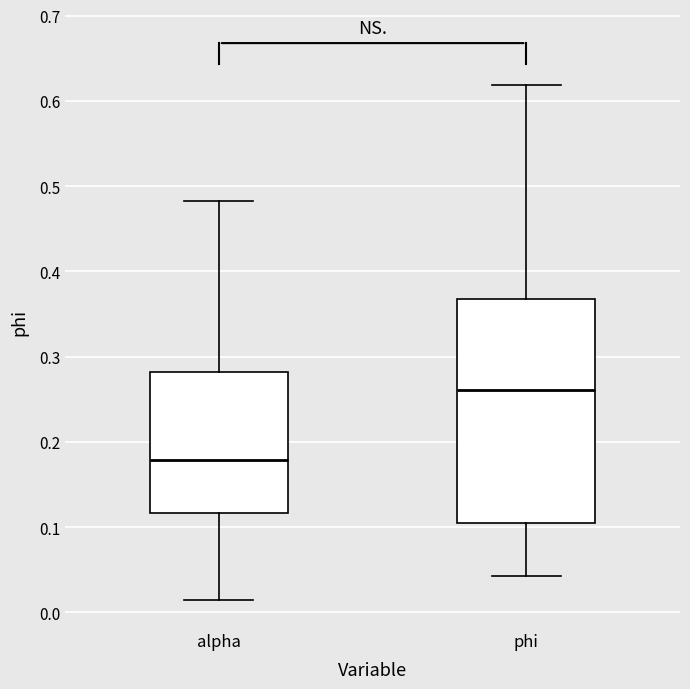

Reading left to right, transcribe this box plot: for each box, give where its median line is, the range the box spans, and where its two whiskers end, as read against the y-axis. The values are not printed on the chart, so give them approximately, as read against the axis.

alpha: median 0.18, box 0.12 to 0.28, whiskers 0.01 to 0.48
phi: median 0.26, box 0.11 to 0.37, whiskers 0.04 to 0.62